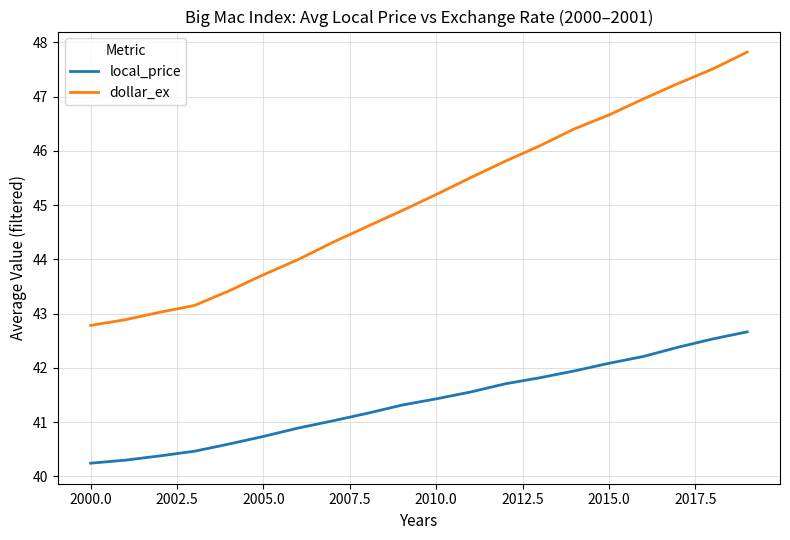

What is the average value of the local_price series?

41.4